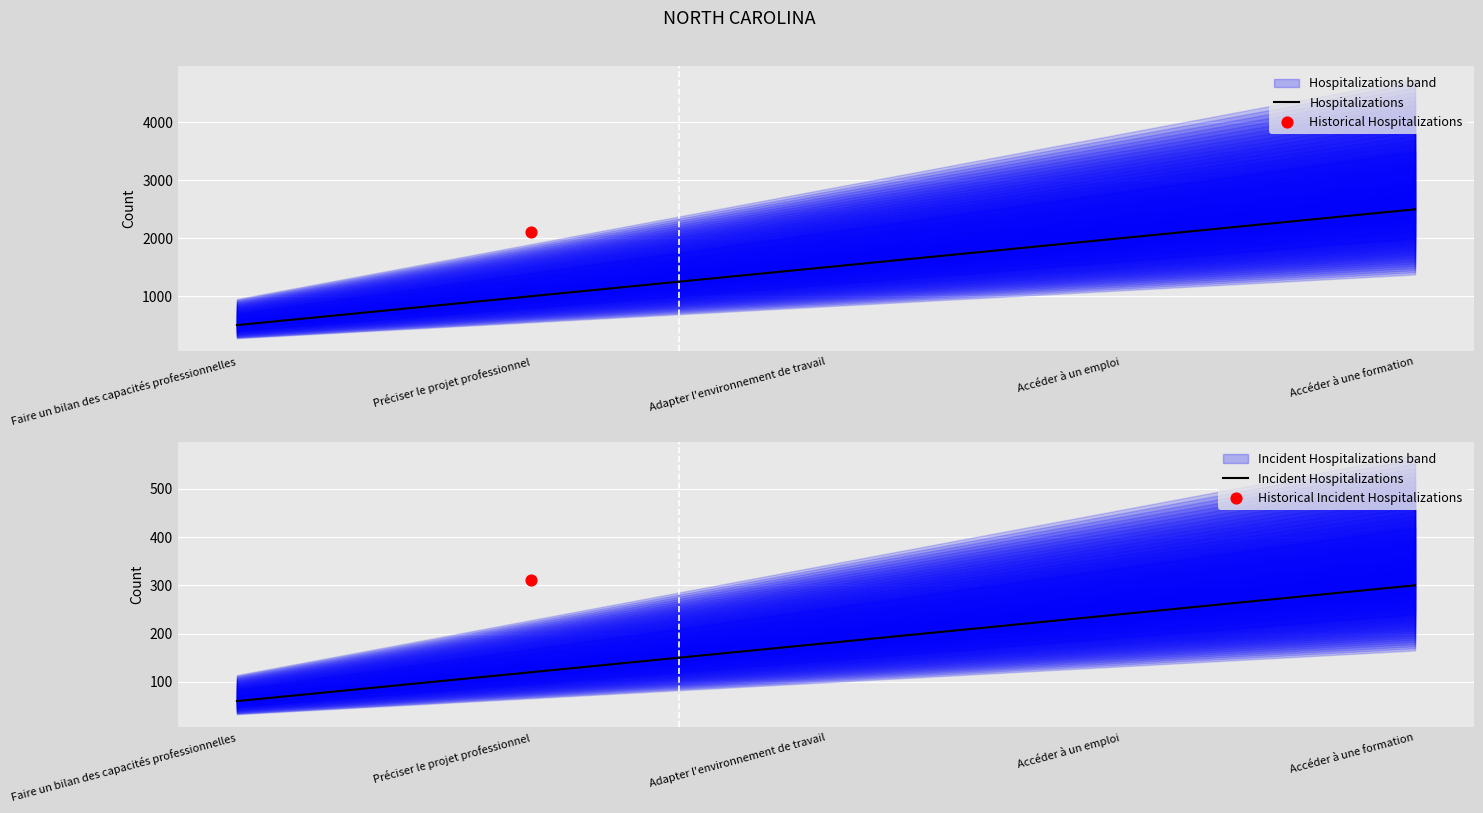

What is the total value across all series at Faire un bilan des capacités professionnelles?

560